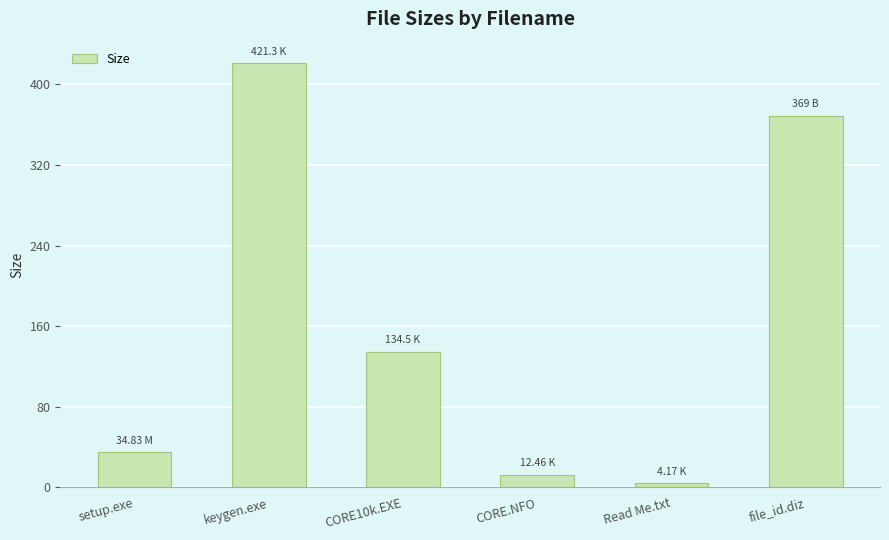

True or false: the data shows 528.5 at file_id.diz.

False